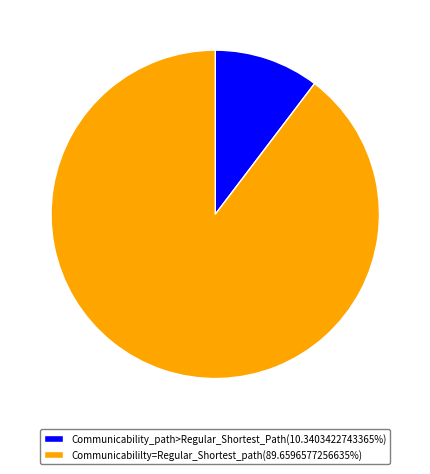

Approximately how many times larger is the value at Communicabililty=Regular_Shortest_path(89.6596577256635%) compared to Communicability_path>Regular_Shortest_Path(10.3403422743365%)?

8.7